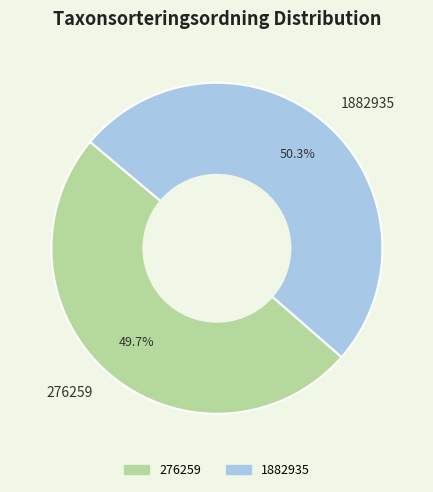

What percentage is the 276259 slice, to the nearest percent?

50%